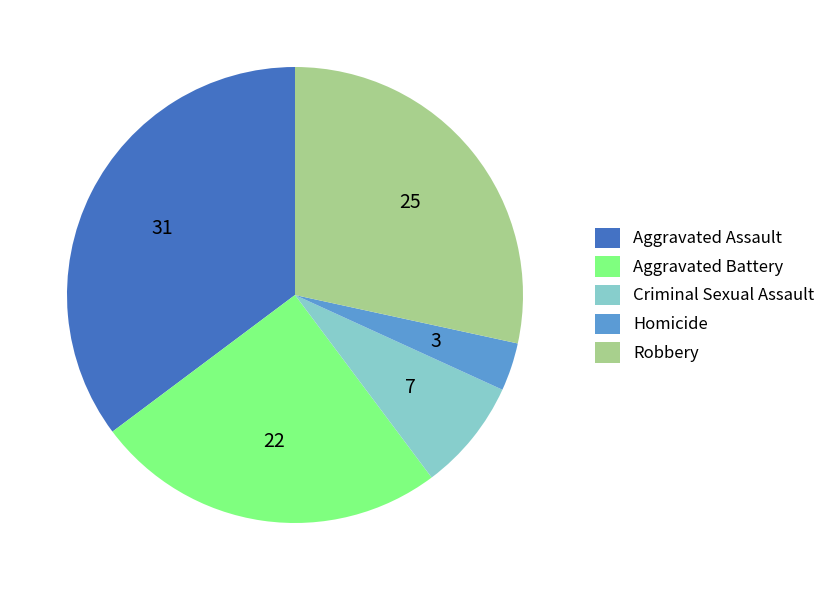

Is there a majority slice in this chart?

No